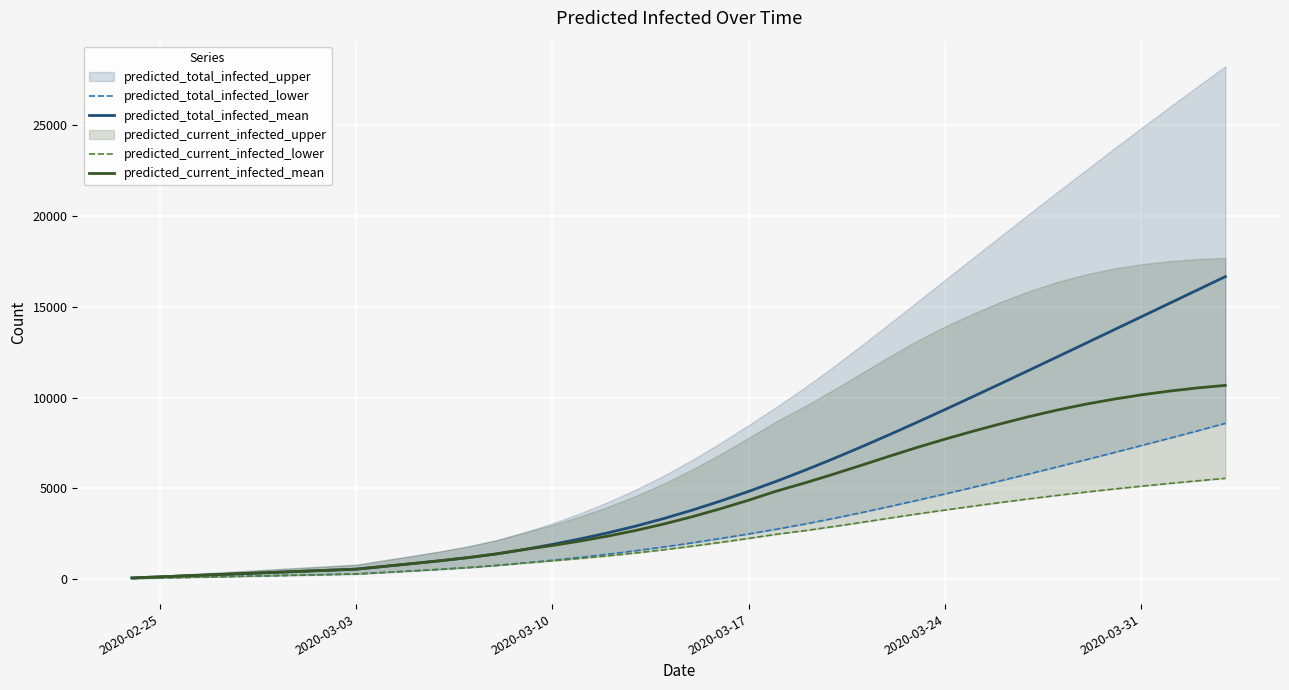

At how many categories does at least one series exceed 15354?

2